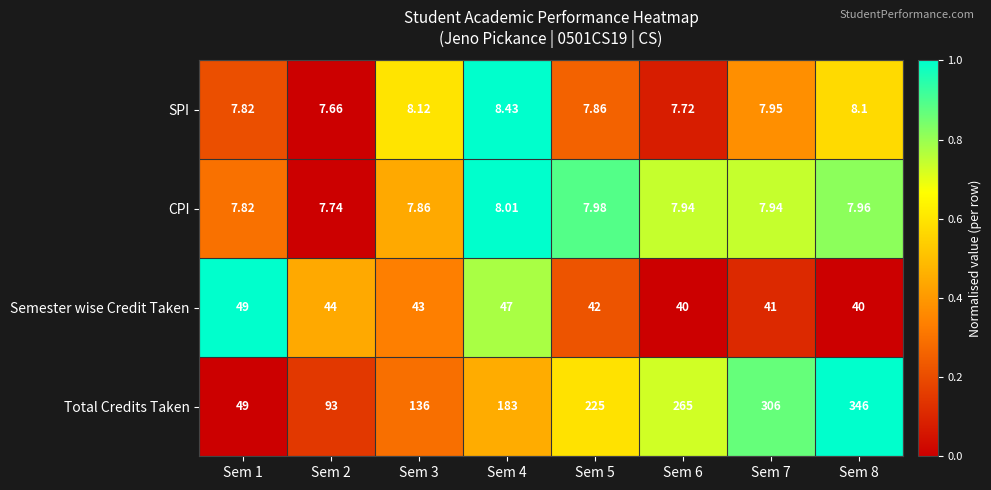

Which series has the largest total across all categories?

Total Credits Taken